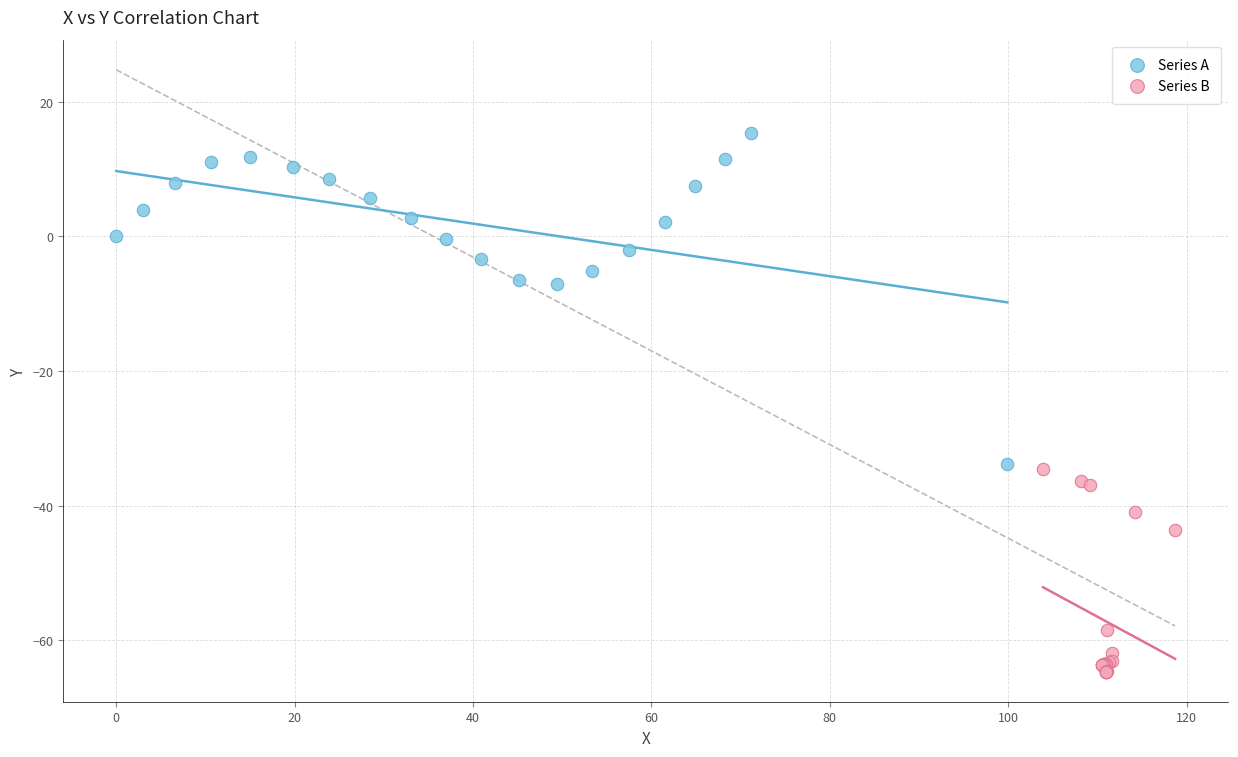

Which series reaches the minimum Y coordinate?

Series B